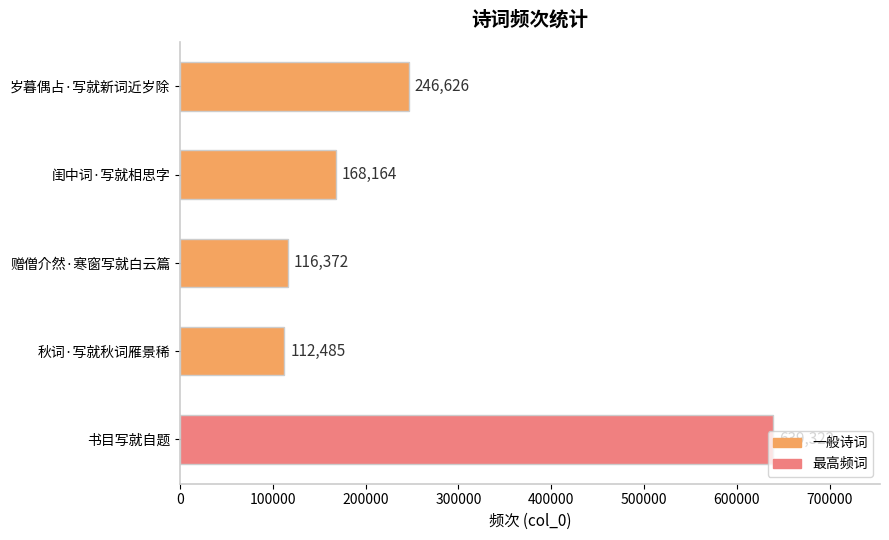

How many categories are shown in the chart?

5